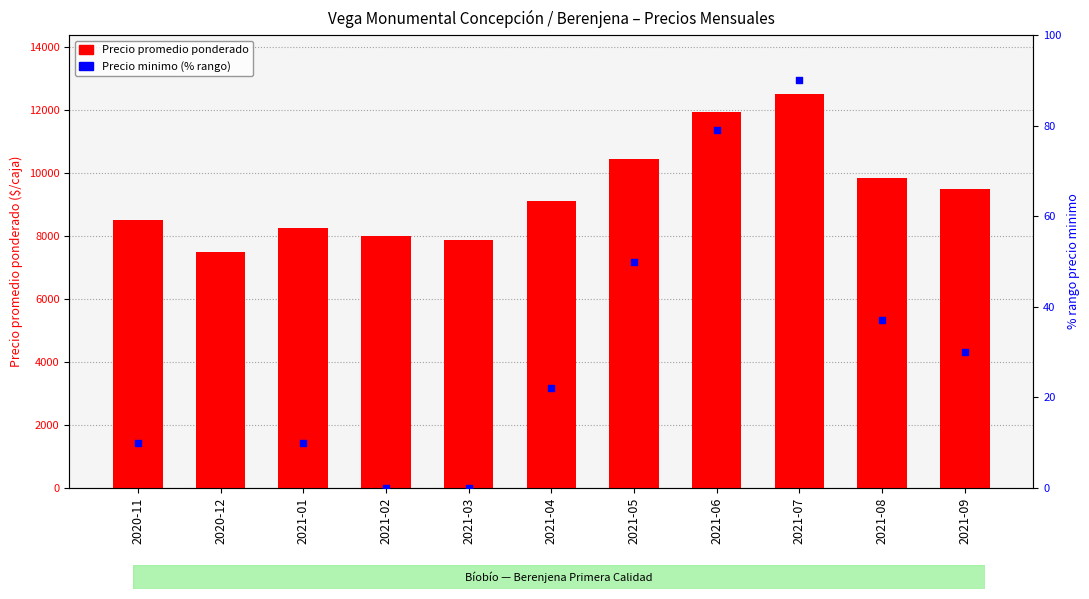

Which series contains the highest Y value?

Precio promedio ponderado